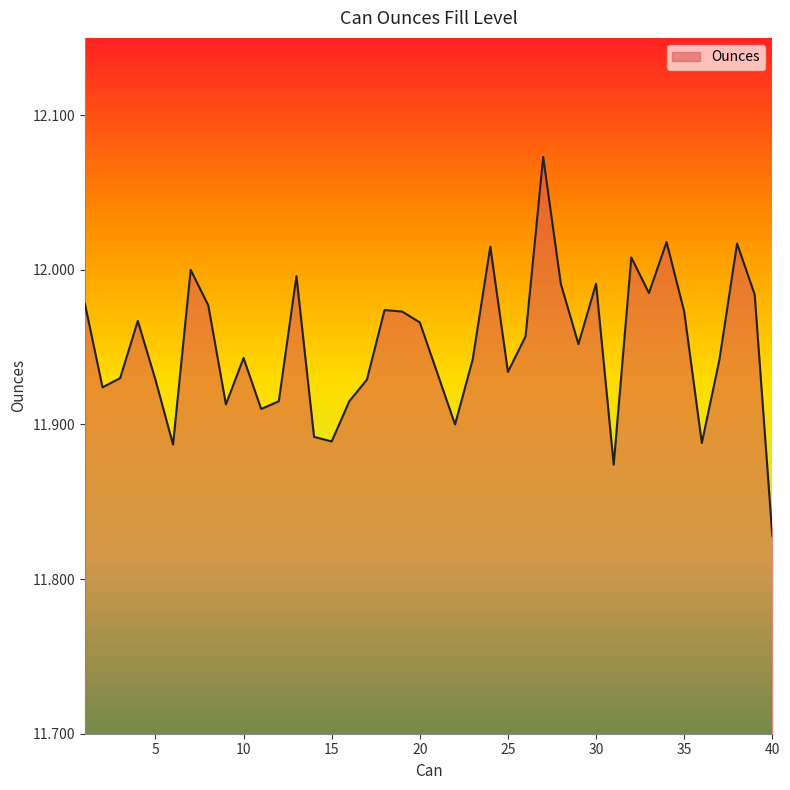

What is the average value?

12.0